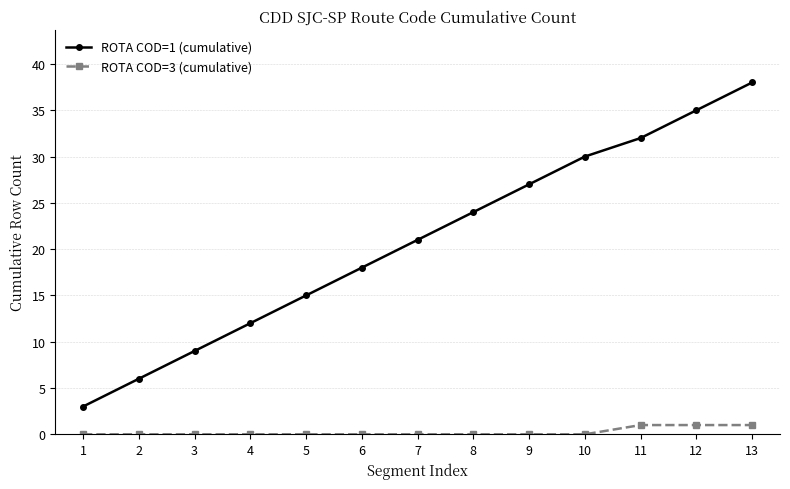

Is this an area chart (filled region under the line)?

No